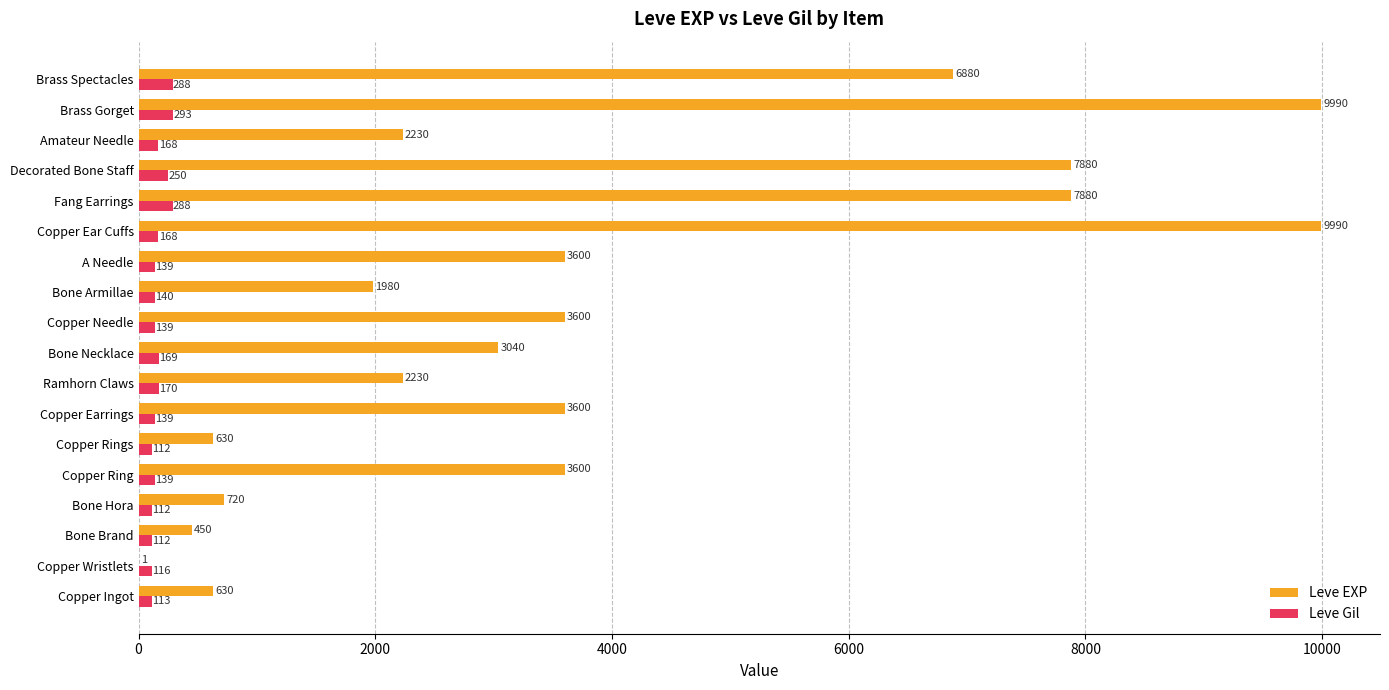

Is the value of Leve Gil at A Needle greater than the value of Leve EXP at Amateur Needle?

No